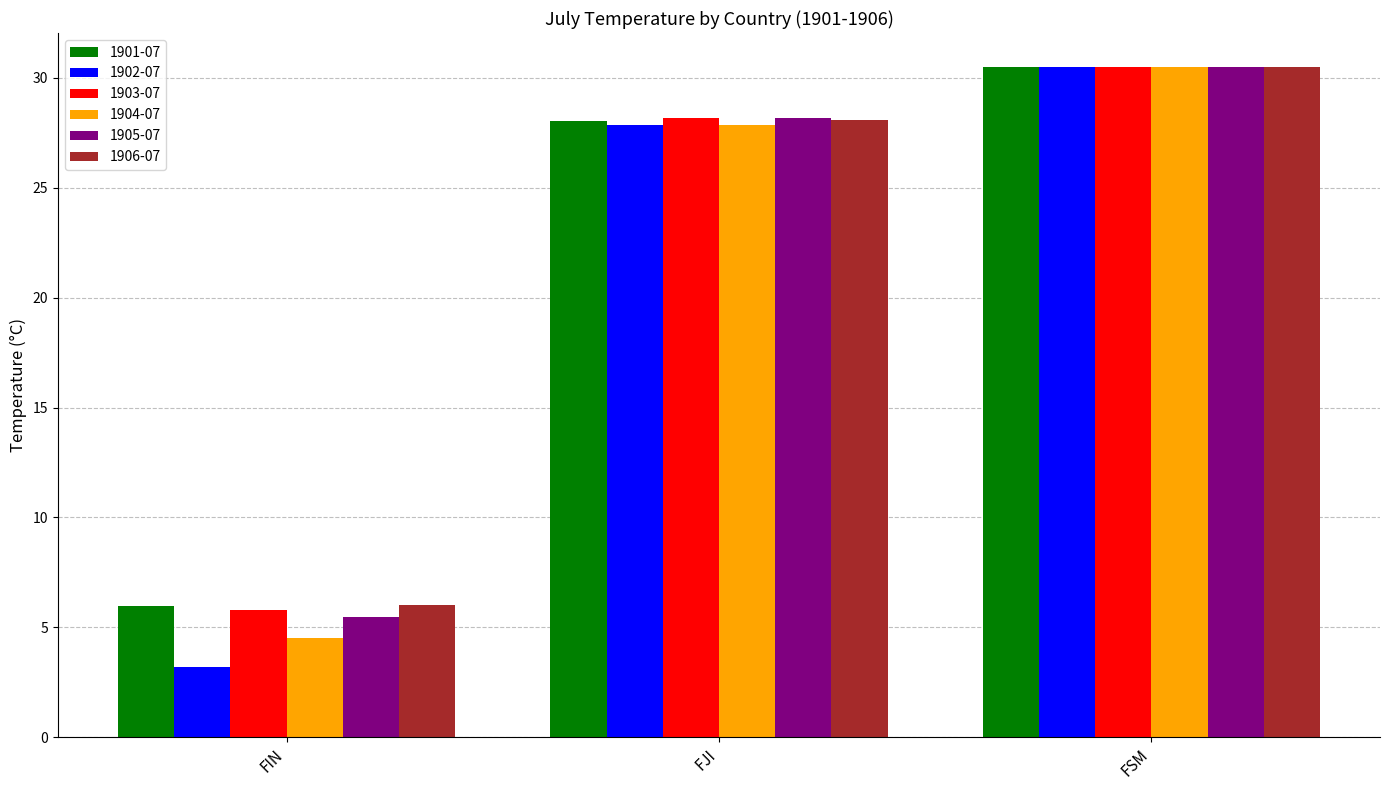

Rank the categories by 1906-07 value from lowest to highest.

FIN, FJI, FSM